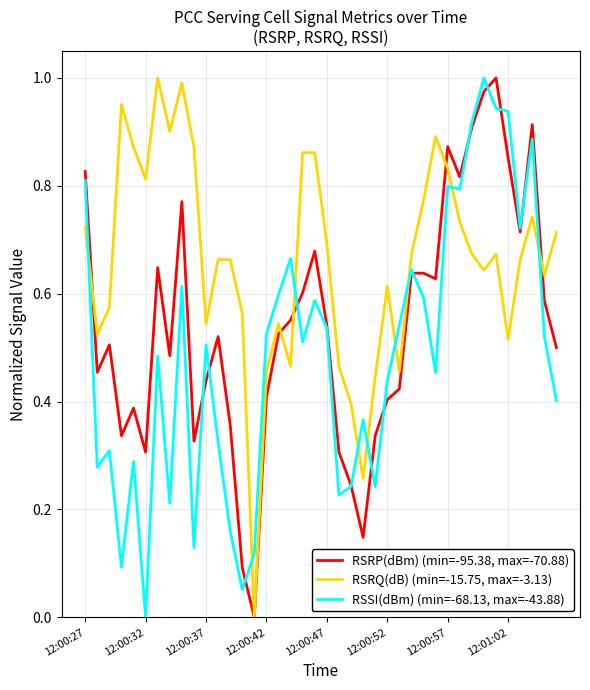

List the series in order of their overall mean, highest first.

RSRQ(dB) (min=-15.75, max=-3.13), RSRP(dBm) (min=-95.38, max=-70.88), RSSI(dBm) (min=-68.13, max=-43.88)